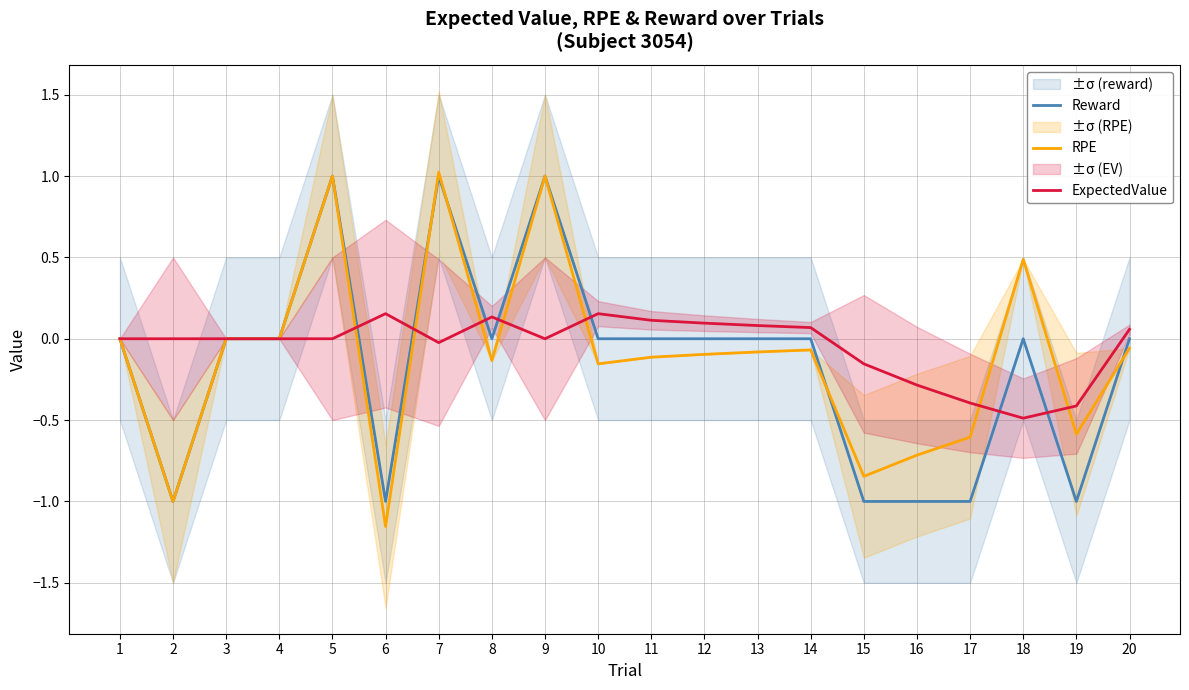

Which series changed the most between 5 and 6?

RPE